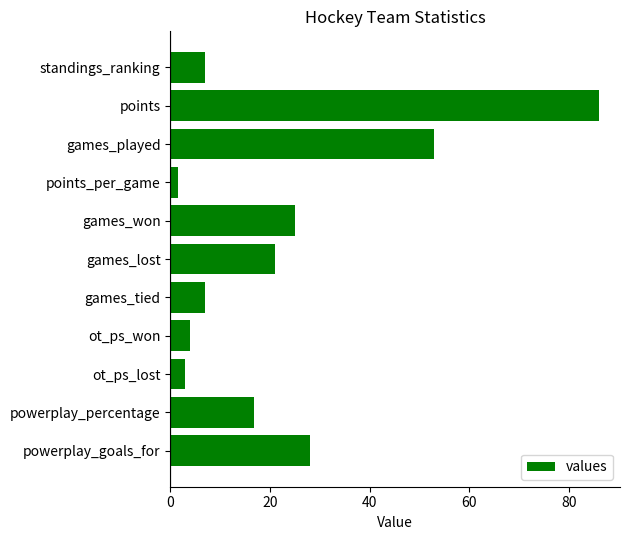

What is the difference between the maximum and minimum values?

84.4